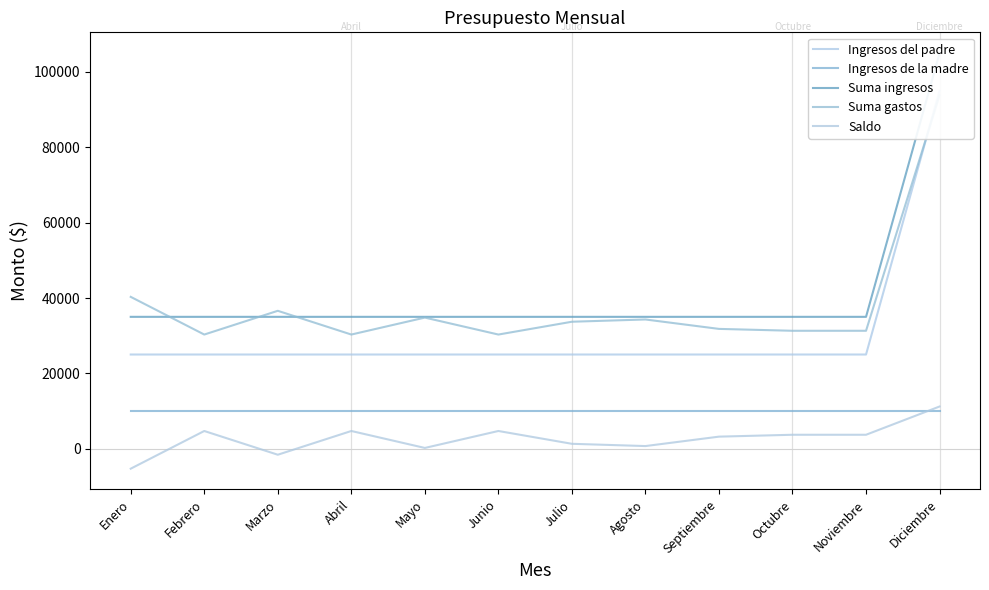

At Abril, list the series in order from largest to smallest.

Suma ingresos, Suma gastos, Ingresos del padre, Ingresos de la madre, Saldo